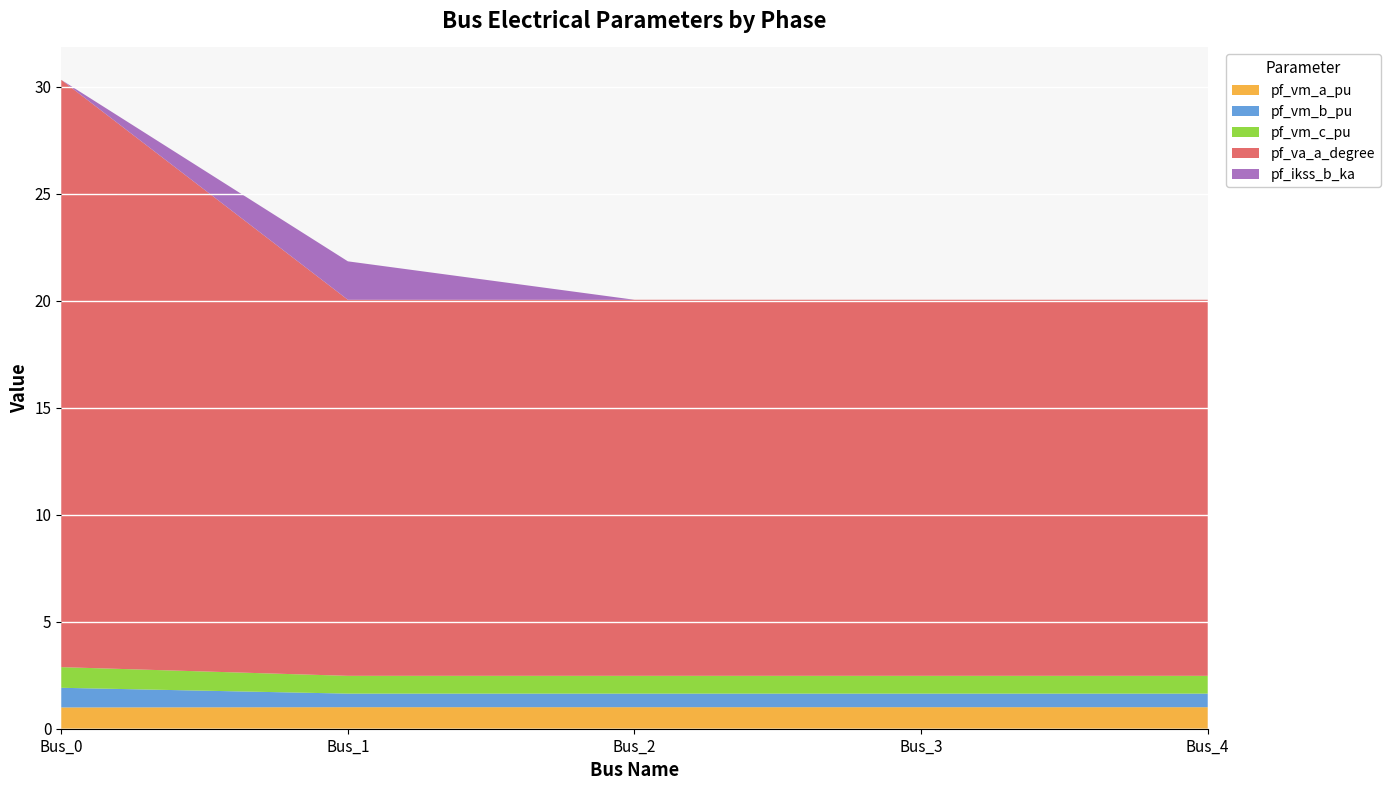

Reading left to right, transcribe all the data shown in this chart.

pf_vm_a_pu: 1.0	1.0	1.0	1.0	1.0
pf_vm_b_pu: 0.9	0.6	0.6	0.6	0.6
pf_vm_c_pu: 1.0	0.8	0.8	0.8	0.8
pf_va_a_degree: 27.4	17.6	17.6	17.6	17.6
pf_ikss_b_ka: 0.0	1.8	0.0	0.0	0.0